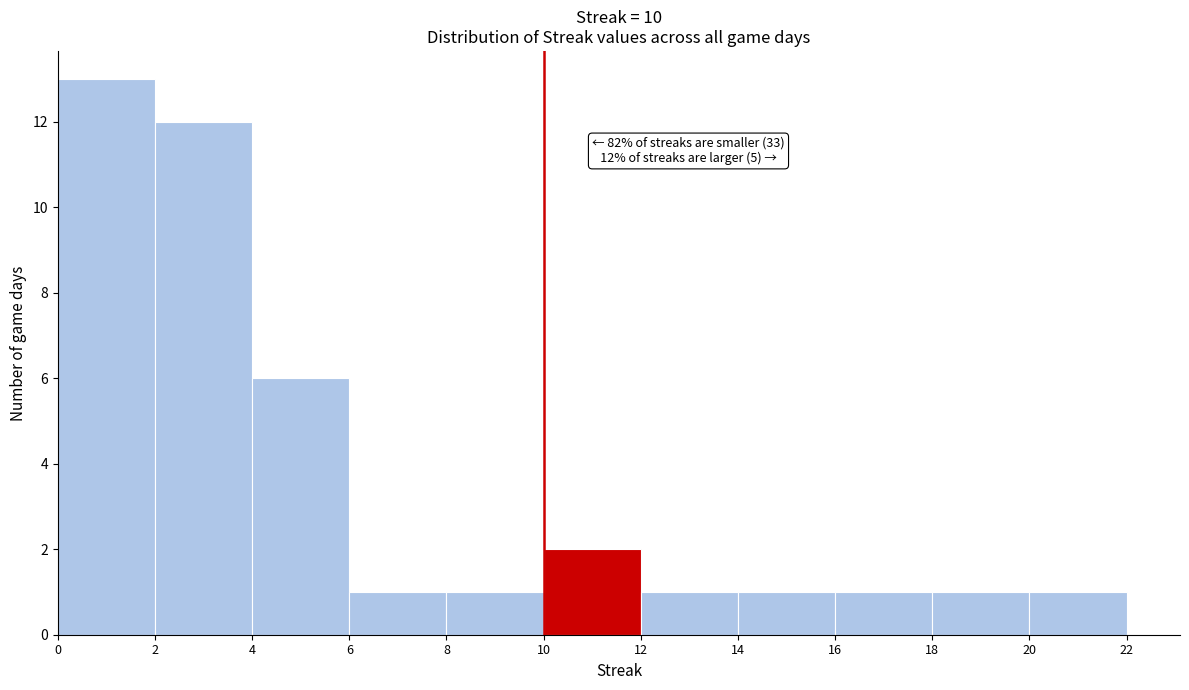

Which range on the x-axis has the tallest bar?

0 to 2